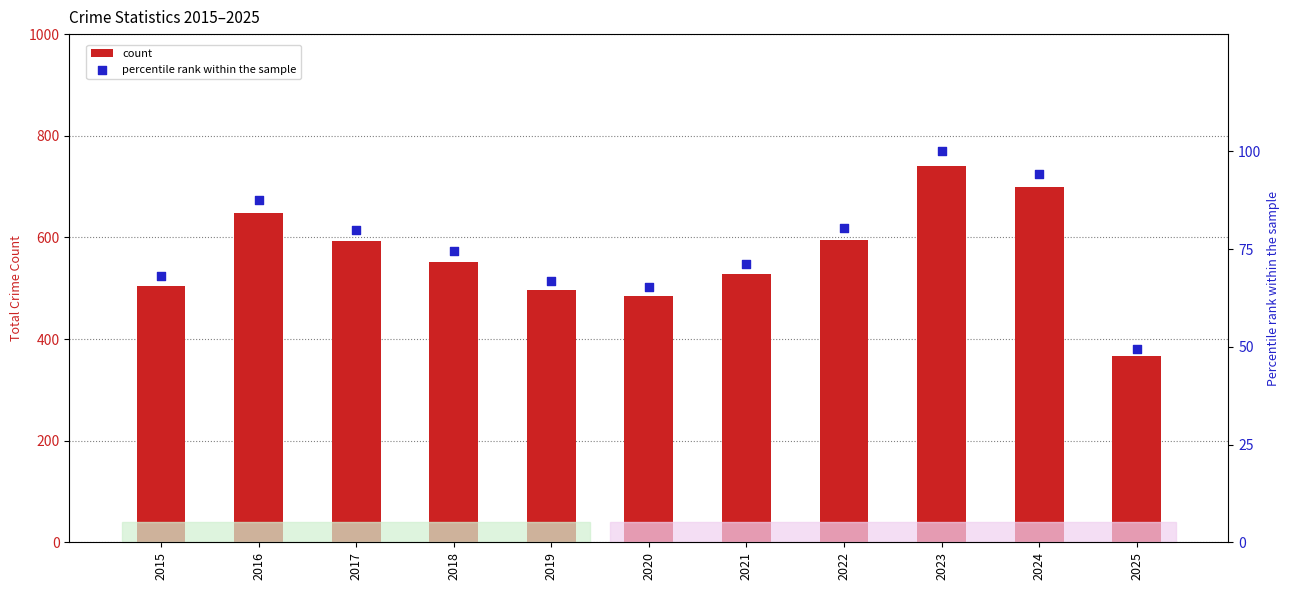

What is the total value across all series at 2022?

675.3